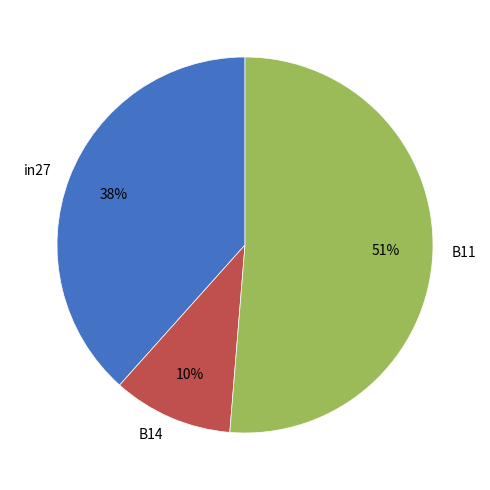

To the nearest percent, what is the difference between the largest and smallest slice percentages?

41%